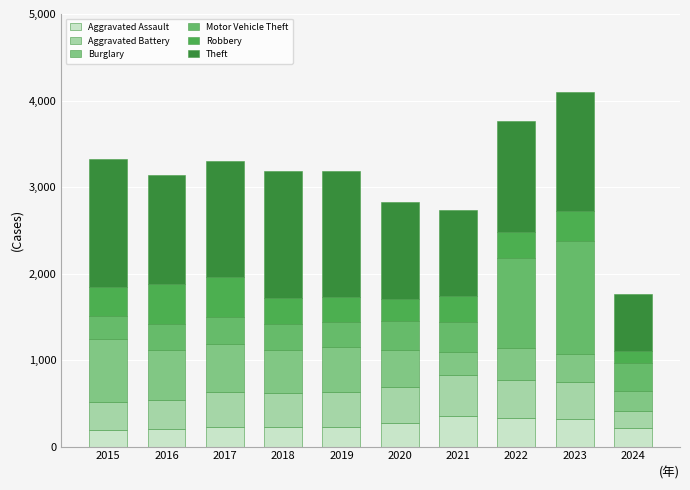

Rank the series by their maximum value, from highest to lowest.

Theft, Motor Vehicle Theft, Burglary, Aggravated Battery, Robbery, Aggravated Assault